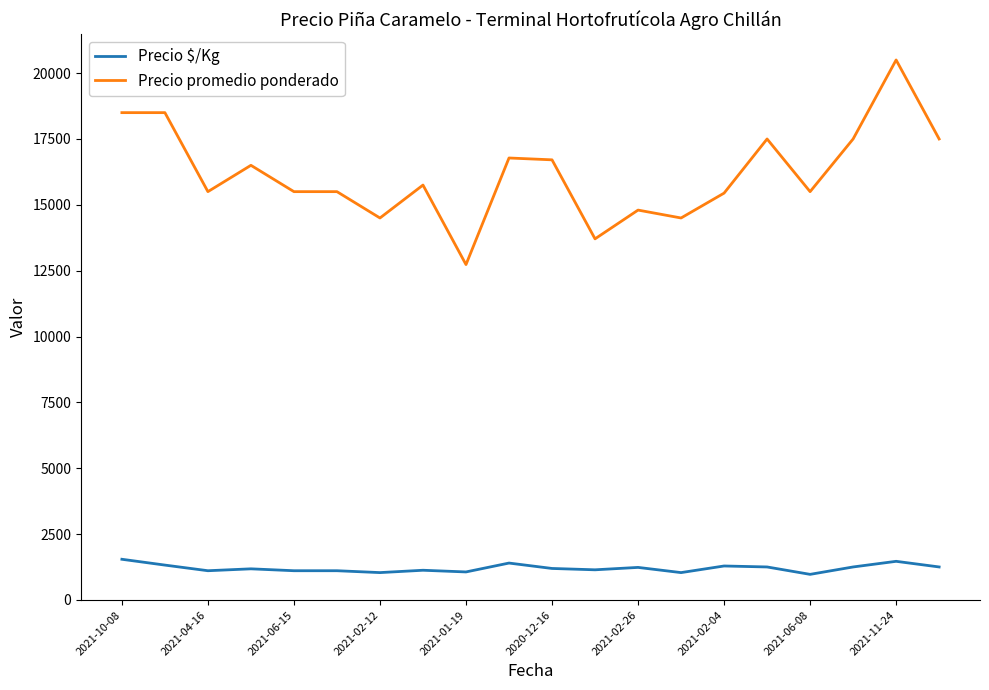

Rank the series by their average value, from highest to lowest.

Precio promedio ponderado, Precio $/Kg